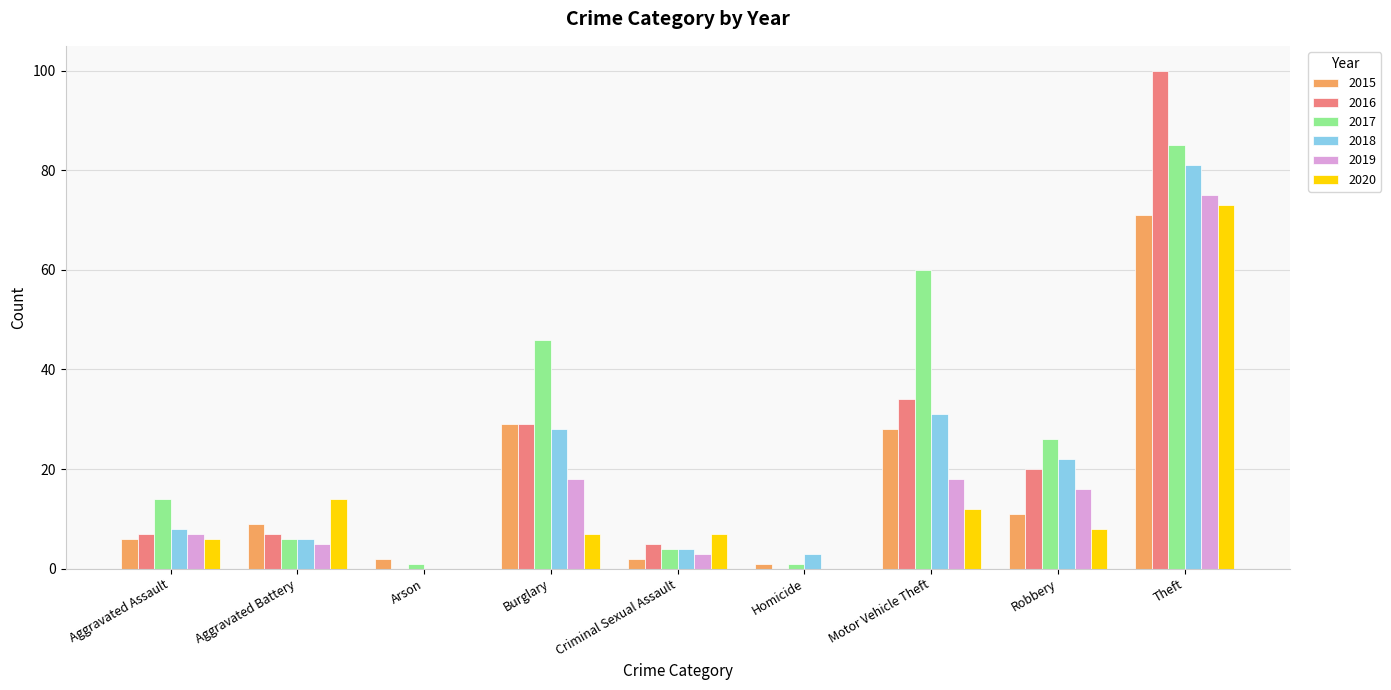

What is the average value of the 2015 series?

18